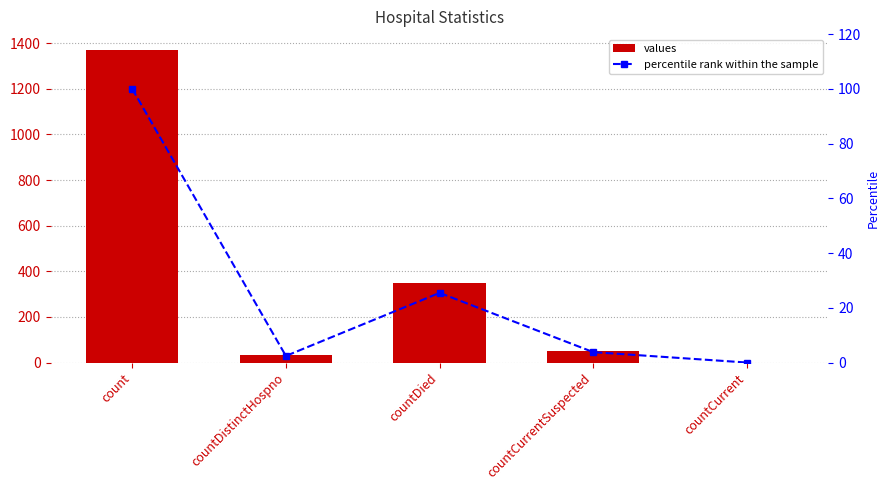

Which series changed the most between count and countCurrent?

values